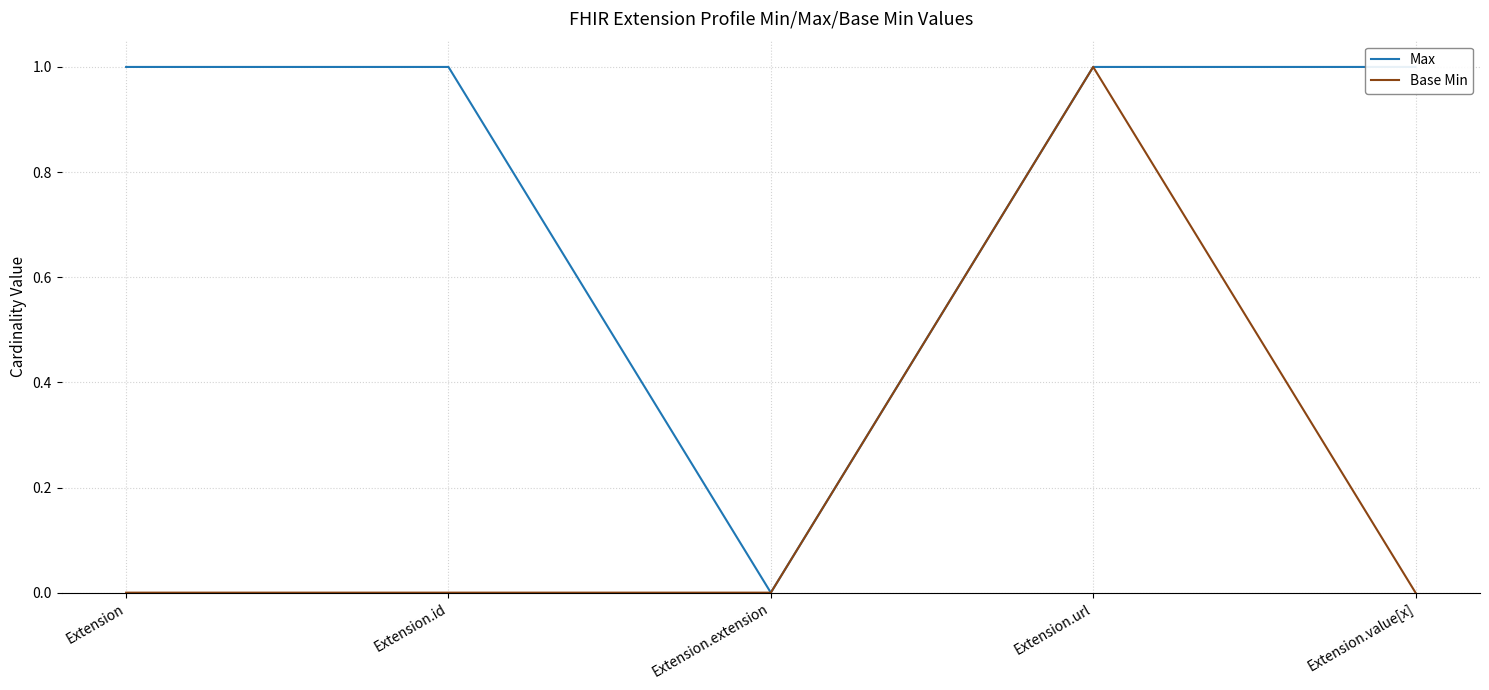

At which label does Base Min reach its minimum?

Extension